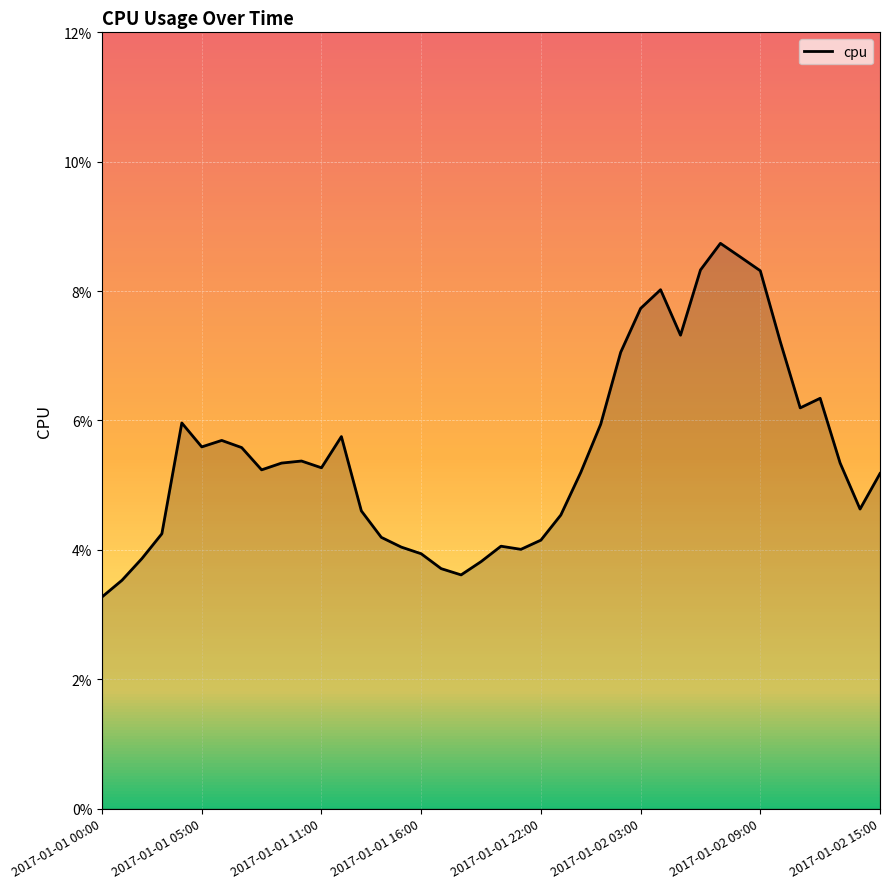

Rank the categories by value from highest to lowest.

2017-01-02 07:00, 2017-01-02 08:00, 2017-01-02 06:00, 2017-01-02 09:00, 2017-01-02 04:00, 2017-01-02 03:00, 2017-01-02 05:00, 2017-01-02 10:00, 2017-01-02 02:00, 2017-01-02 12:00, 2017-01-02 11:00, 2017-01-01 04:00, 2017-01-02 01:00, 2017-01-01 12:00, 2017-01-01 06:00, 2017-01-01 05:00, 2017-01-01 07:00, 2017-01-01 10:00, 2017-01-02 13:00, 2017-01-01 09:00, 2017-01-01 11:00, 2017-01-01 08:00, 2017-01-02 00:00, 2017-01-02 15:00, 2017-01-02 14:00, 2017-01-01 13:00, 2017-01-01 23:00, 2017-01-01 03:00, 2017-01-01 14:00, 2017-01-01 22:00, 2017-01-01 20:00, 2017-01-01 15:00, 2017-01-01 21:00, 2017-01-01 16:00, 2017-01-01 02:00, 2017-01-01 19:00, 2017-01-01 17:00, 2017-01-01 18:00, 2017-01-01 01:00, 2017-01-01 00:00